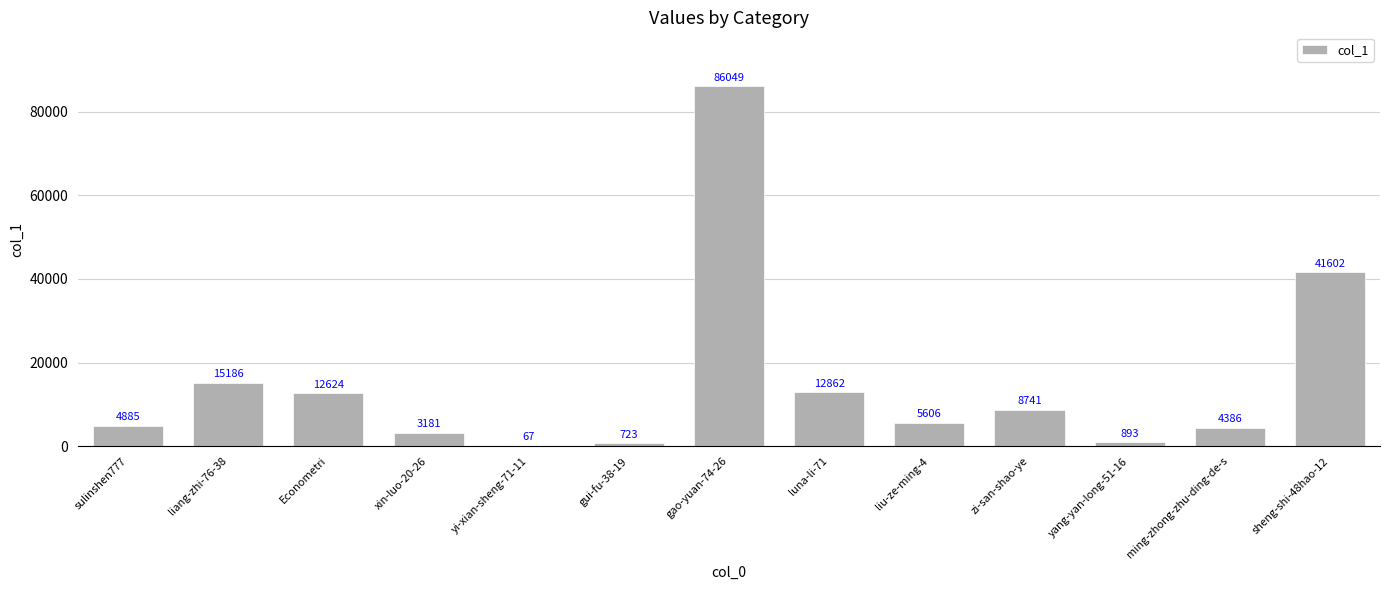

What is the change in value from yi-xian-sheng-71-11 to luna-li-71?

+12795